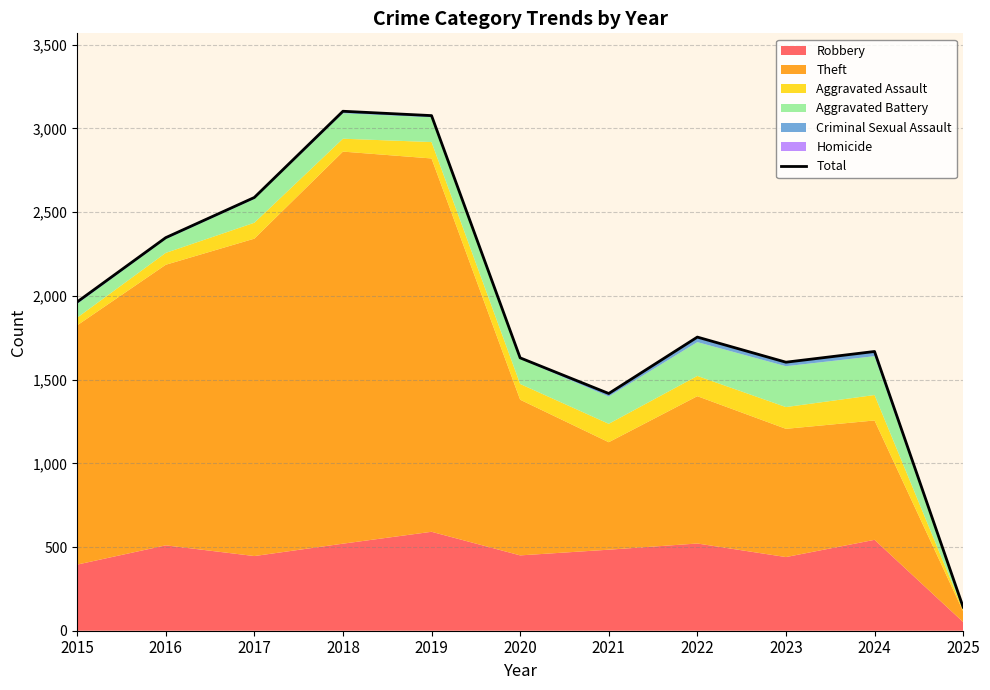

What is the change in value from 2020 to 2022?

+124